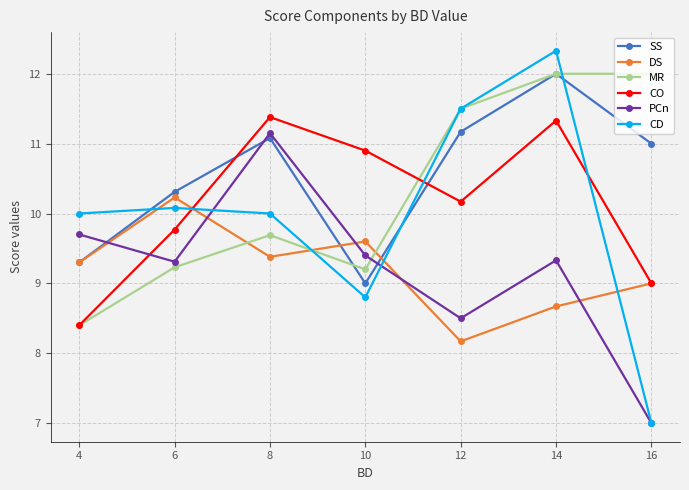

Which category has the lowest value in the PCn series?

16